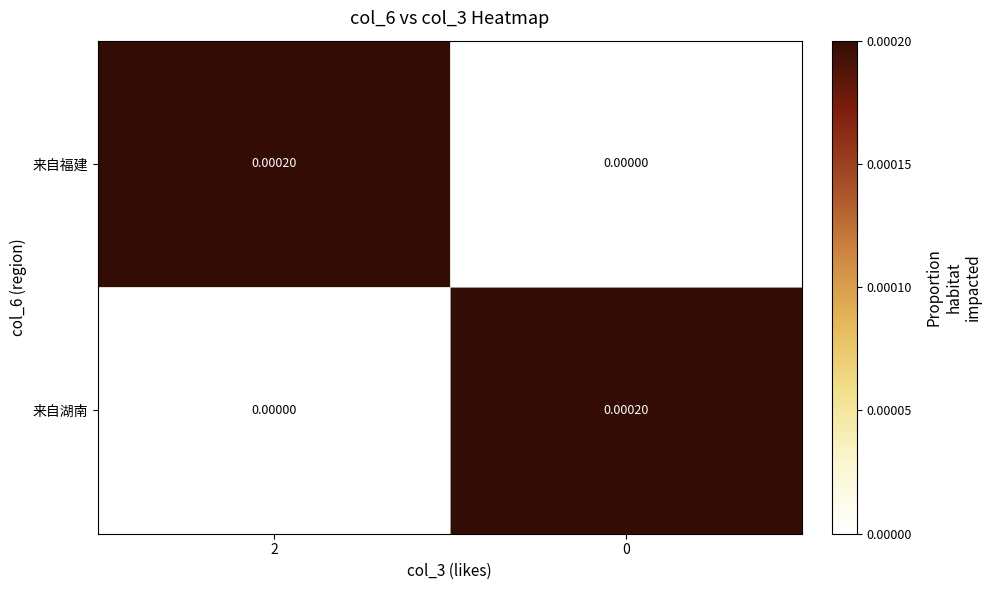

At 2, list the series in order from smallest to largest.

来自湖南, 来自福建